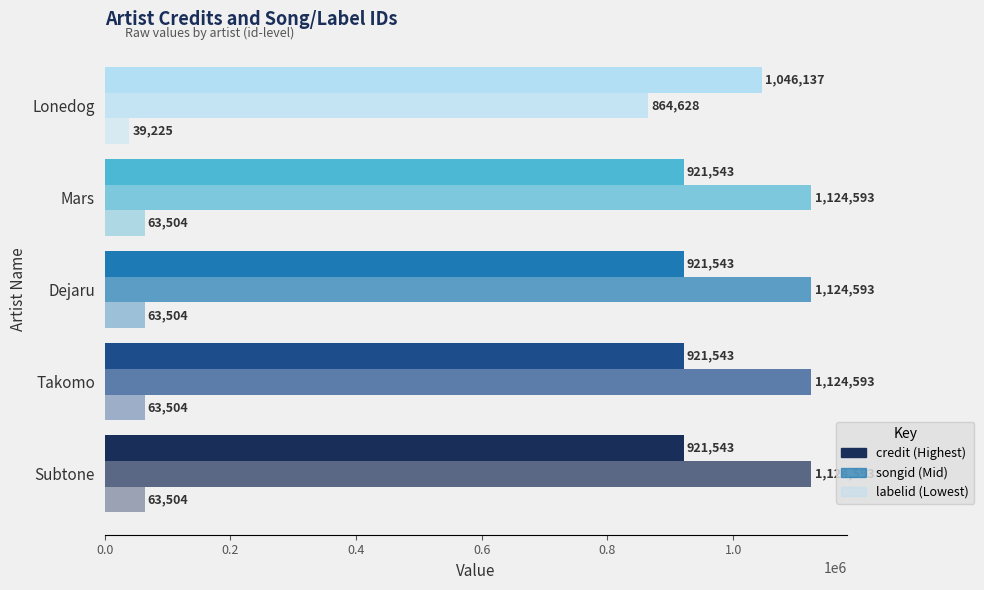

The value of songid at Subtone is 1124593. True or false?

True